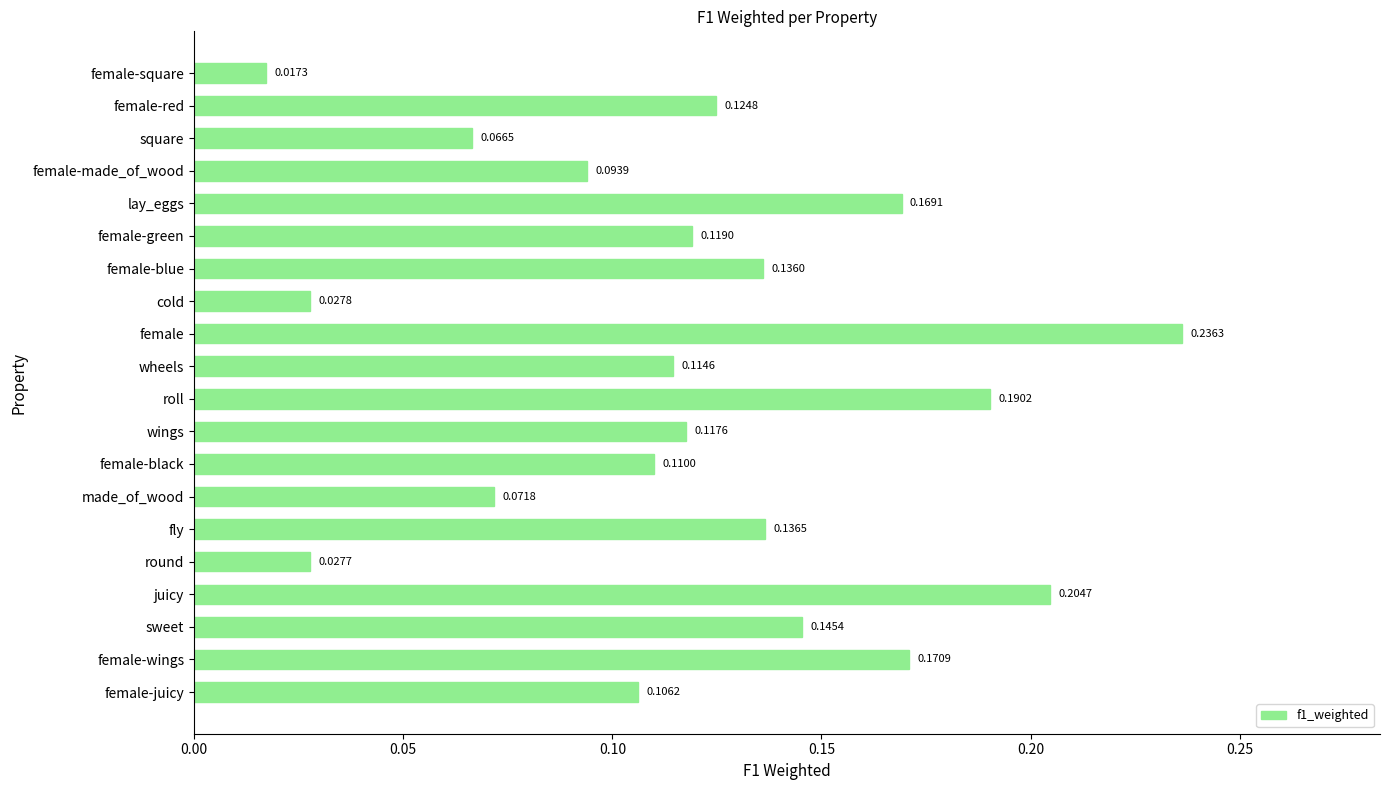

Which label corresponds to the largest value in the chart?

female